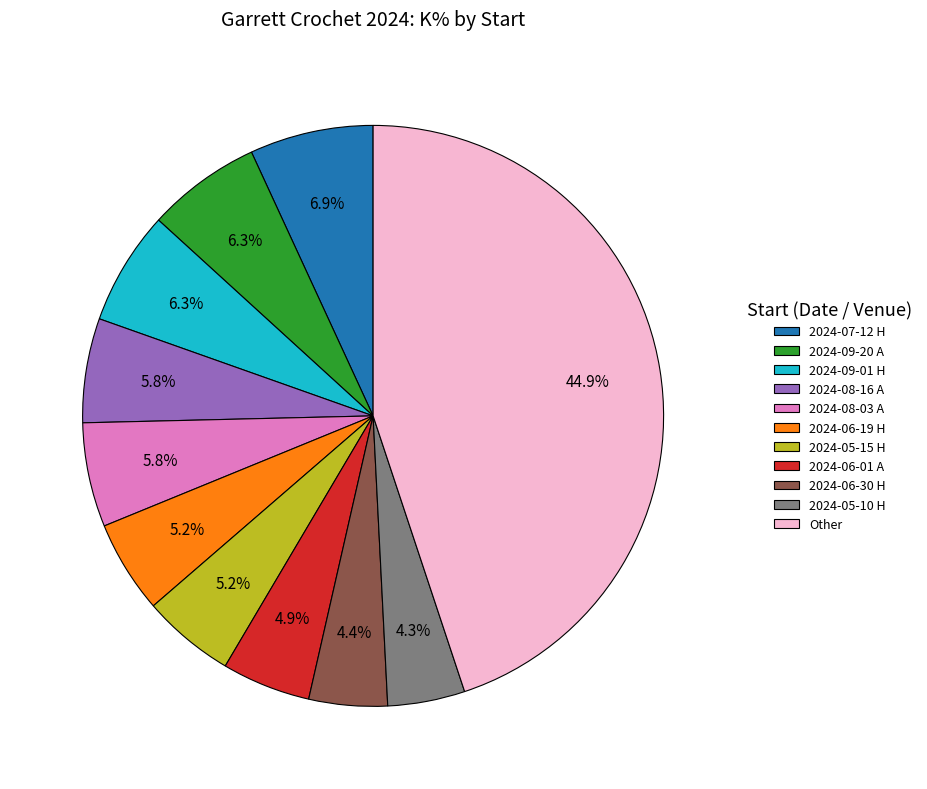

Is the sum of 2024-05-10 H and 2024-06-19 H greater than half?

No